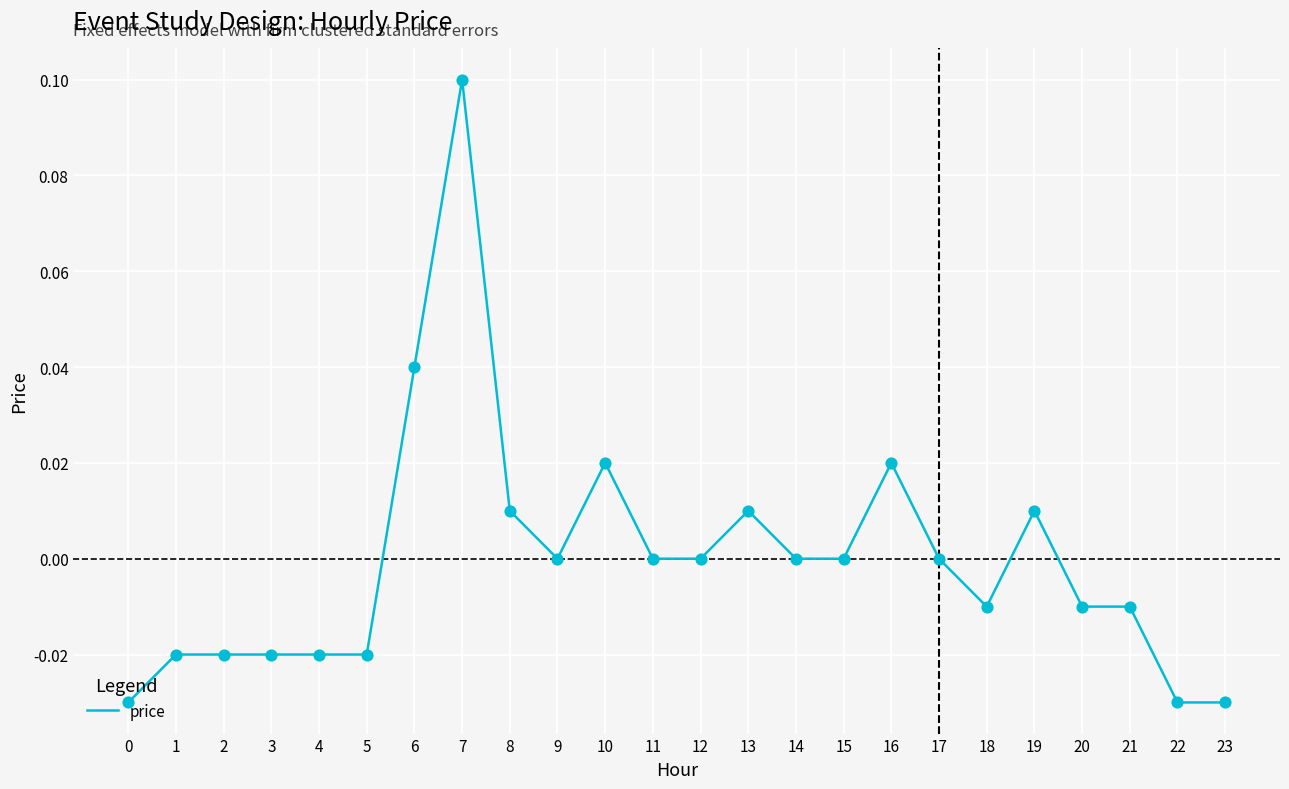

What is the change in value from 7 to 10?

-0.1